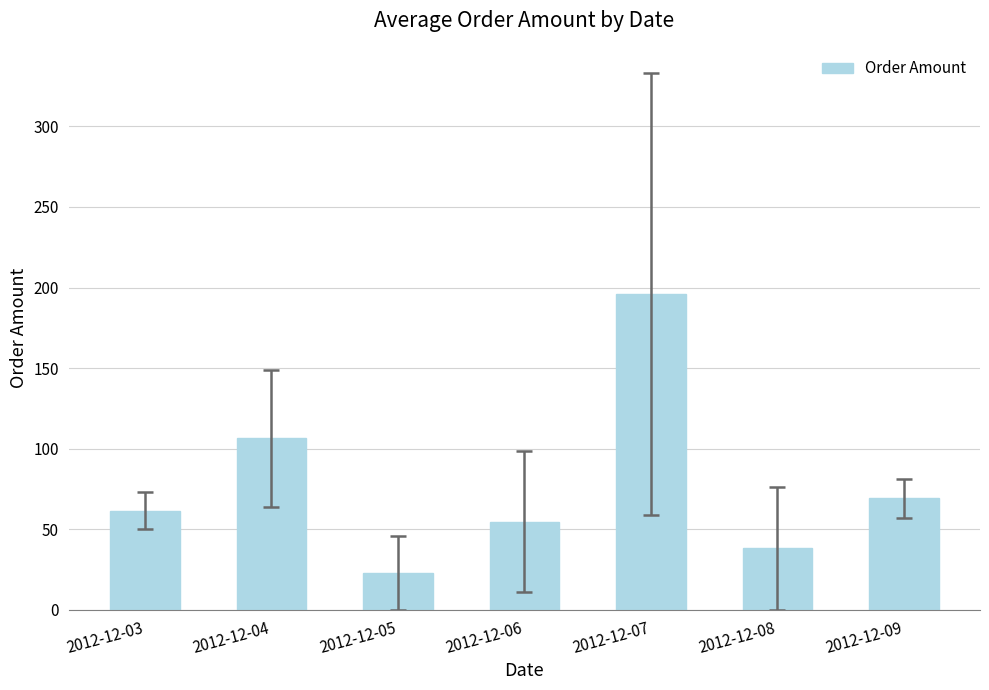

What is the approximate value at 2012-12-04?

106.6